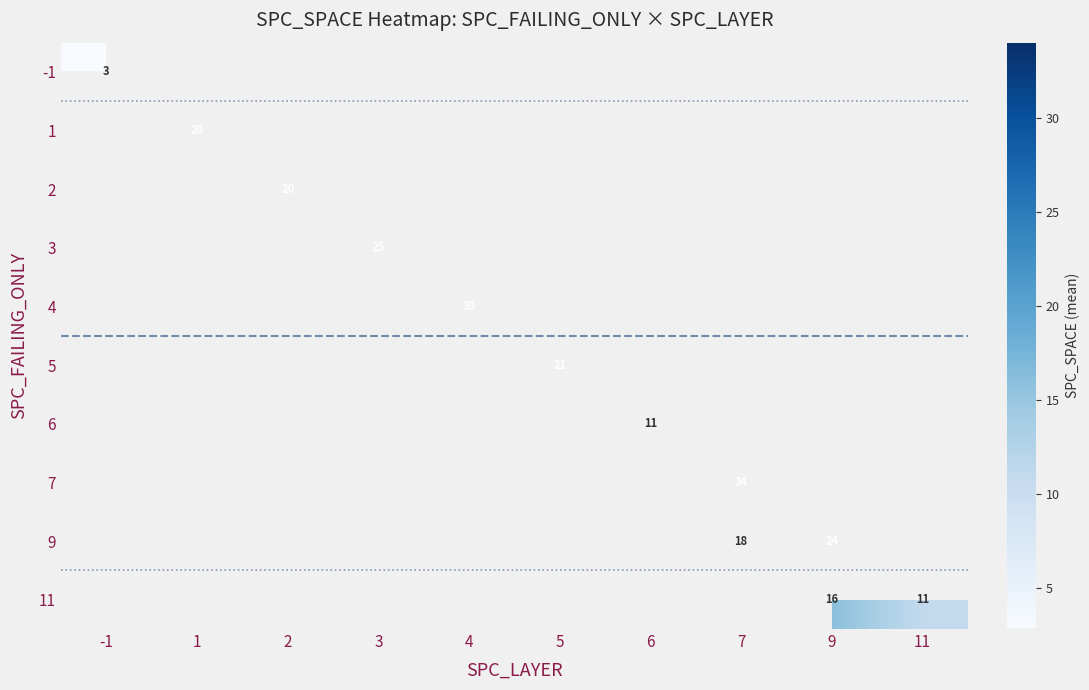

Is the value of 6 at 7 greater than the value of 3 at 6?

No